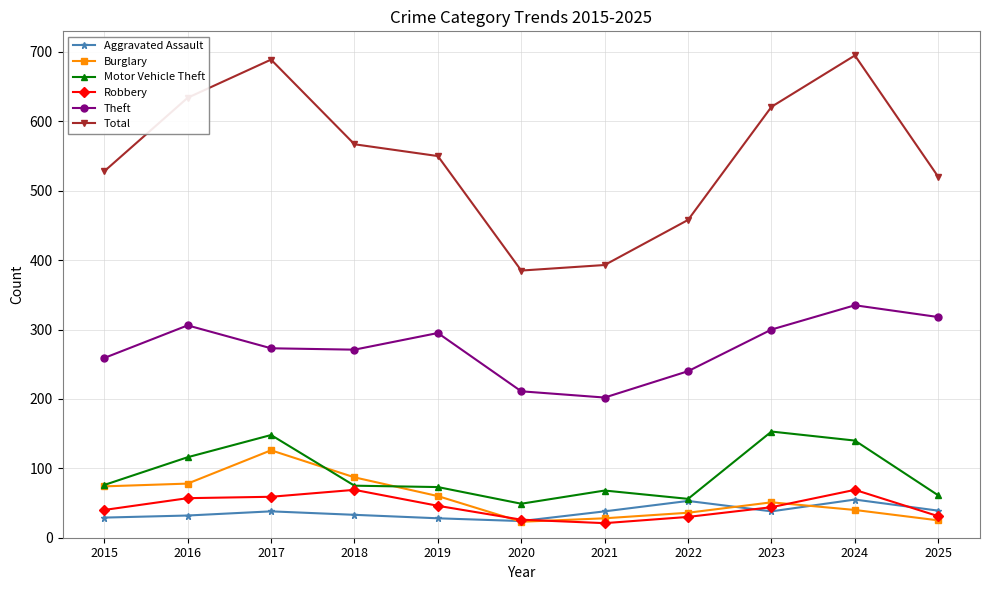

At how many categories does at least one series exceed 666?

2